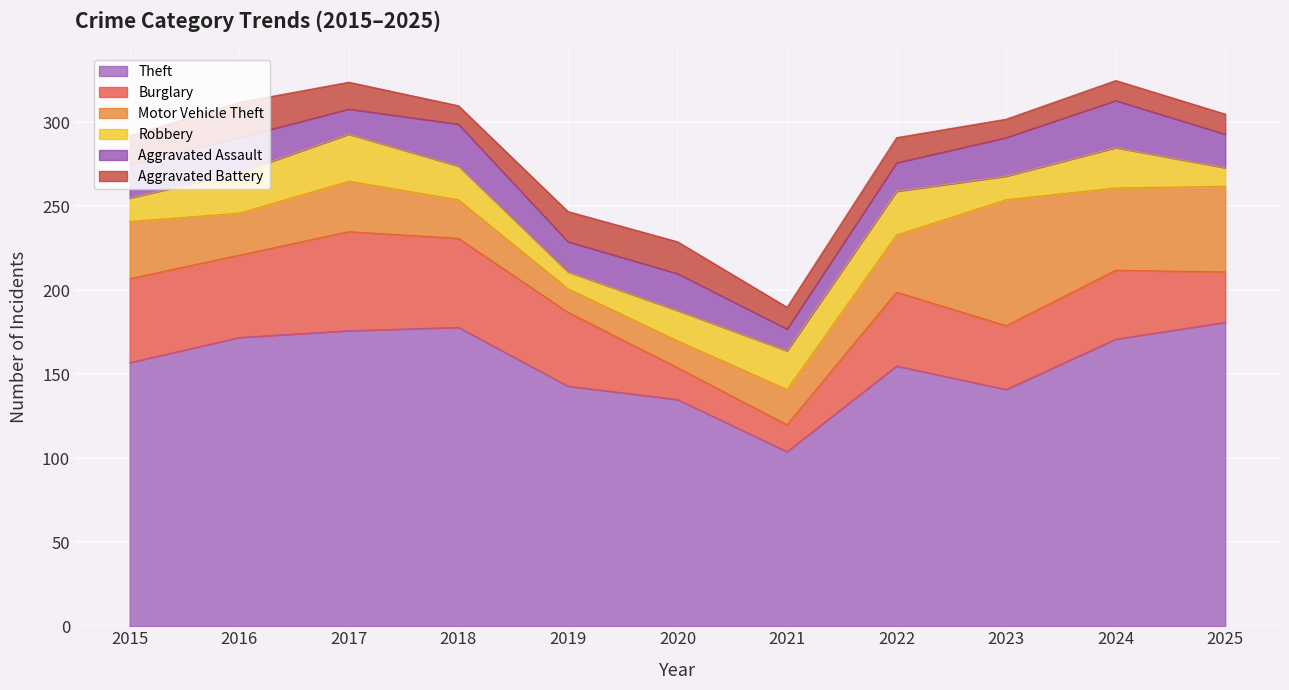

Does the chart display data point markers on the line(s)?

No